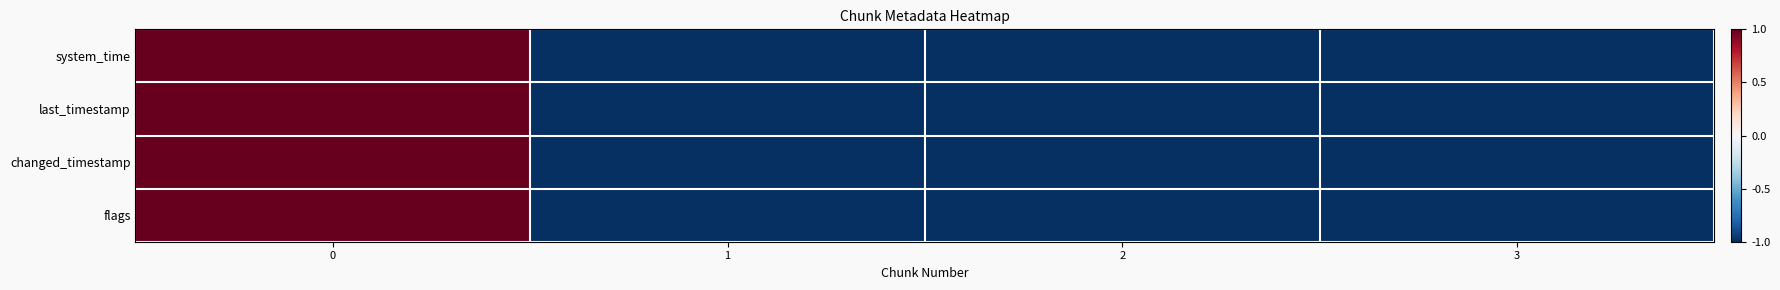

Reading right to left, transcribe all the data shown in this chart.

system_time: 3=-1.0	2=-1.0	1=-1.0	0=1.0
last_timestamp: 3=-1.0	2=-1.0	1=-1.0	0=1.0
changed_timestamp: 3=-1.0	2=-1.0	1=-1.0	0=1.0
flags: 3=-1.0	2=-1.0	1=-1.0	0=1.0